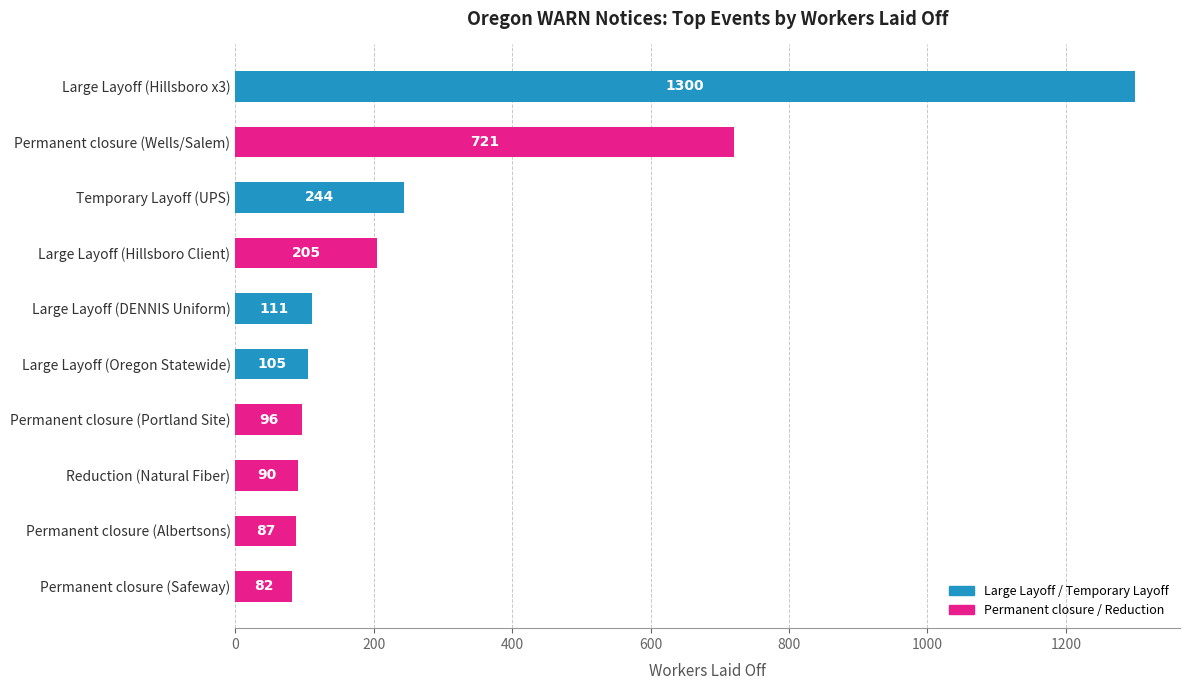

What is the difference between the second highest and minimum values?

639